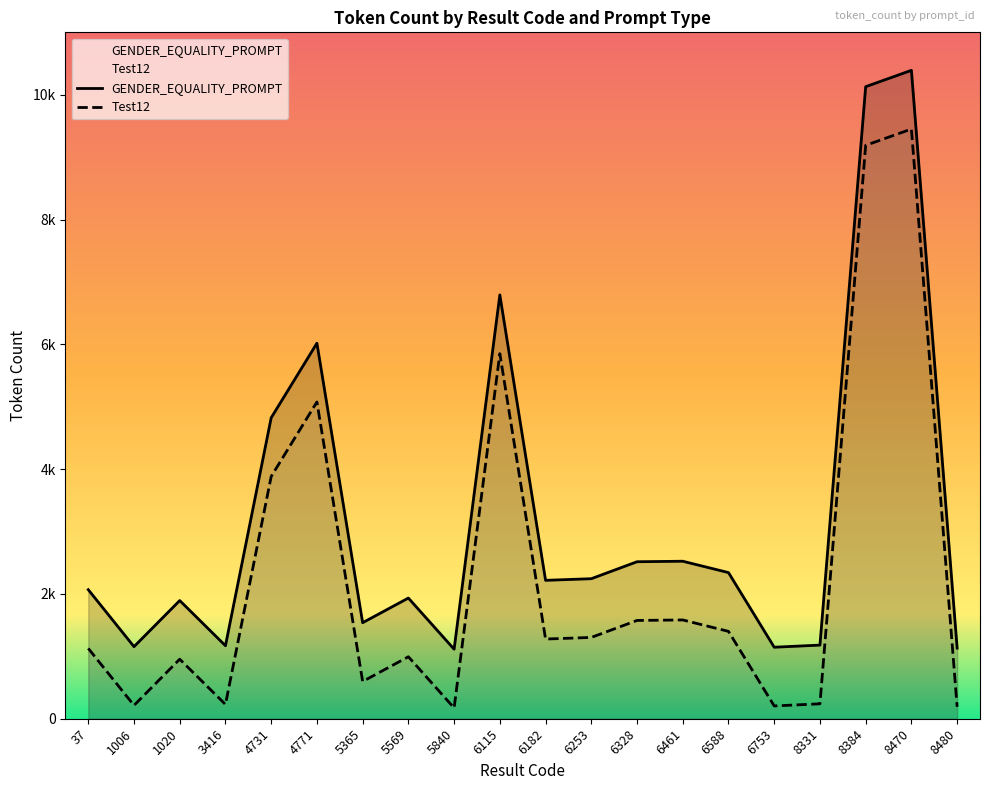

Which has a higher value, 8331 or 6115?

6115